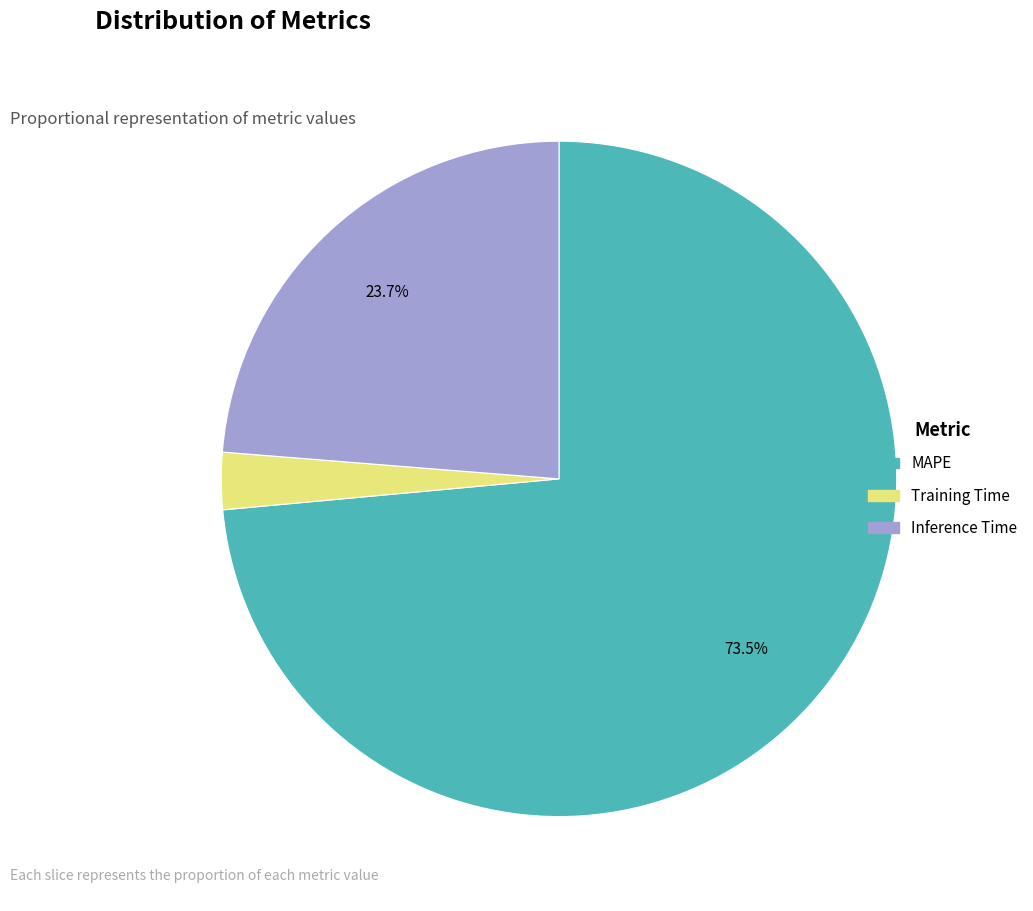

Which slice is the largest?

MAPE